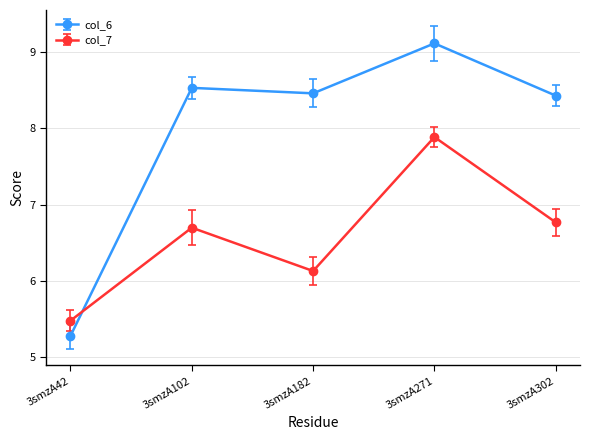

Read the col_7 value at 3smzA182.

6.1